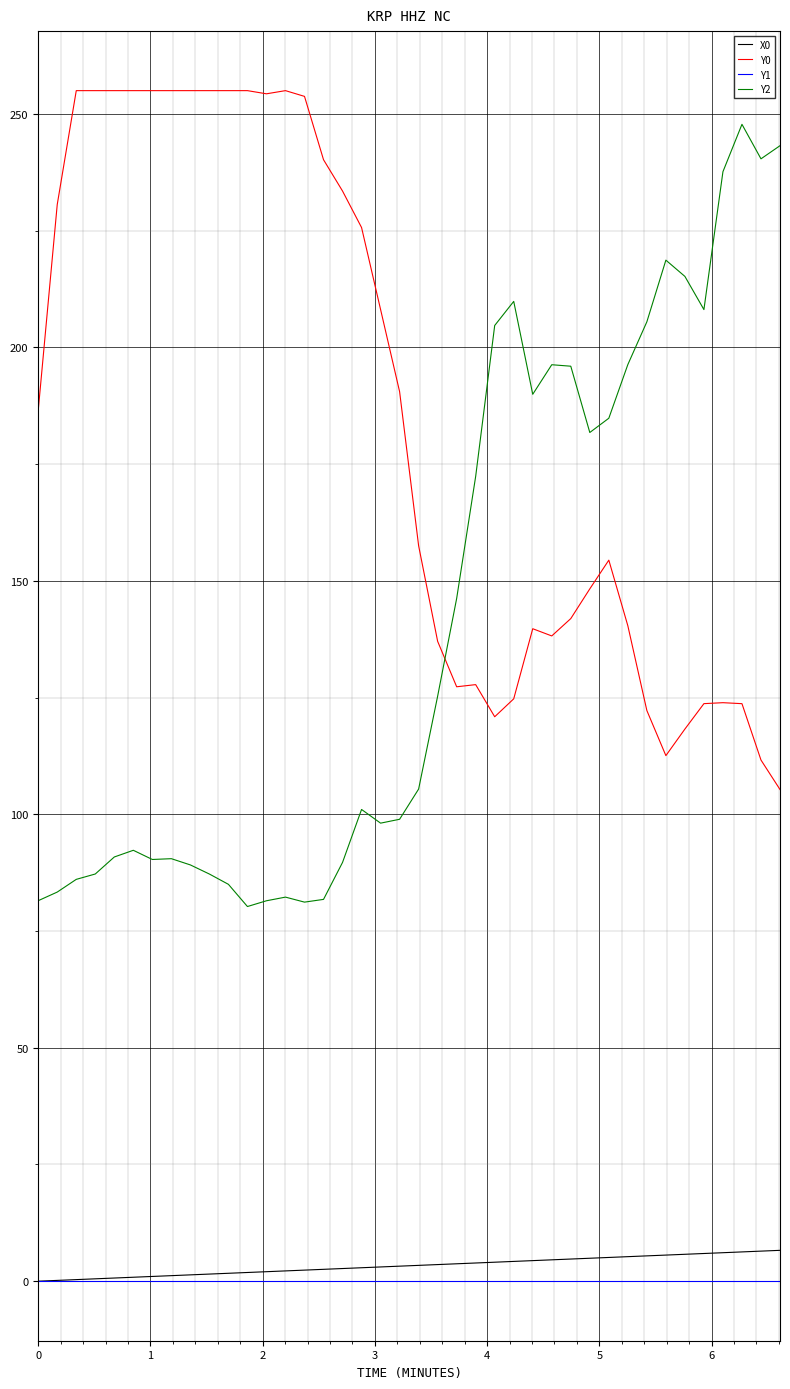

How many lines are shown in the chart?

4